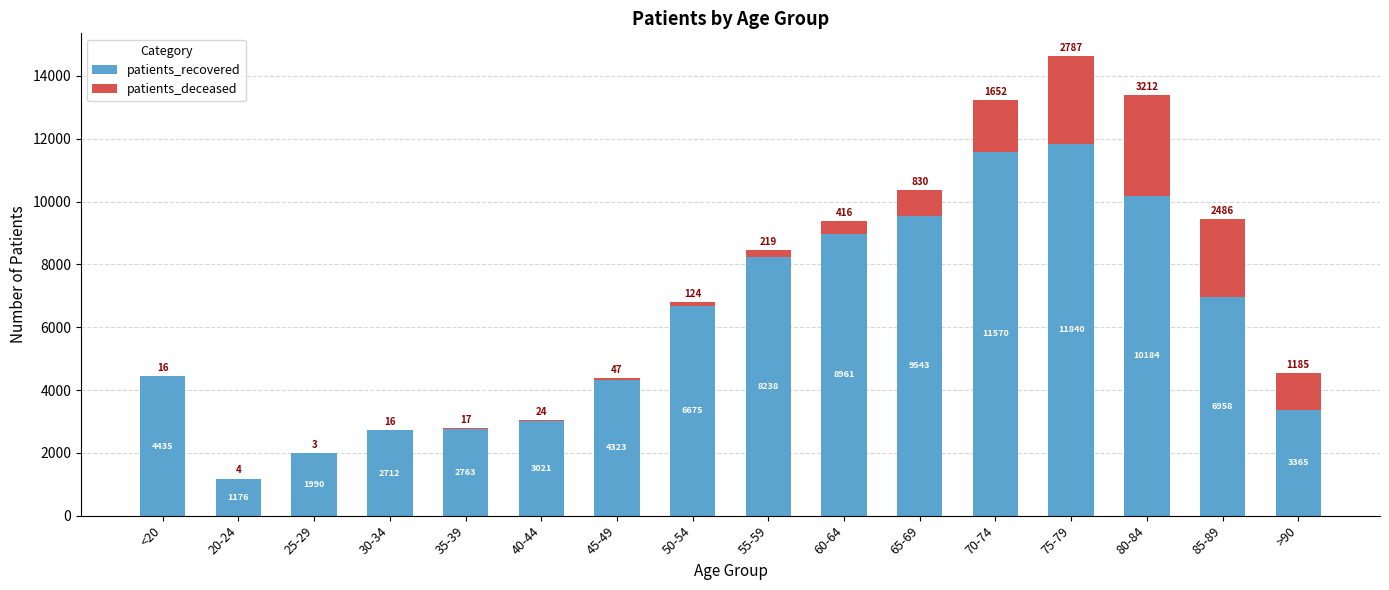

The patients_recovered series shows 7515 at <20. True or false?

False